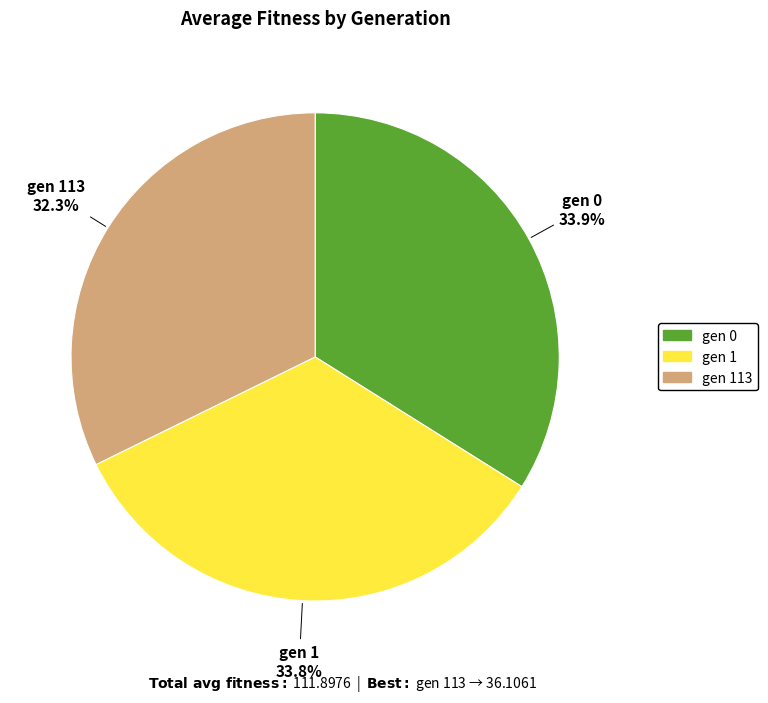

Does any single category account for the majority?

No